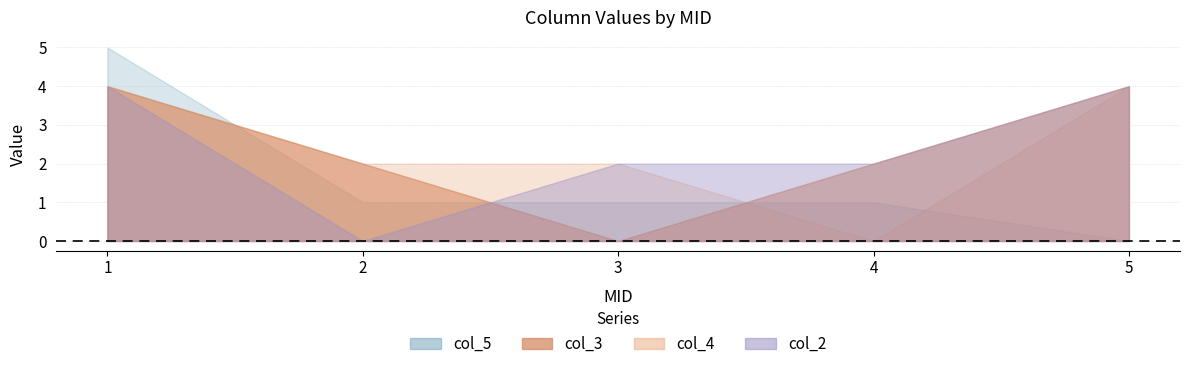

At how many categories does at least one series exceed 3?

2